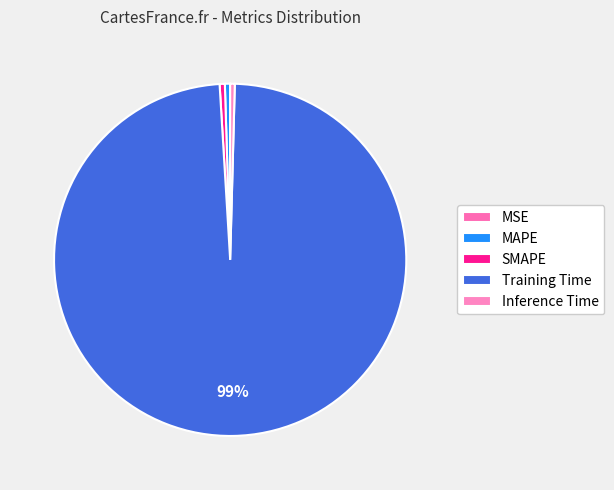

What is the total percentage of Training Time and Inference Time?

99.0%